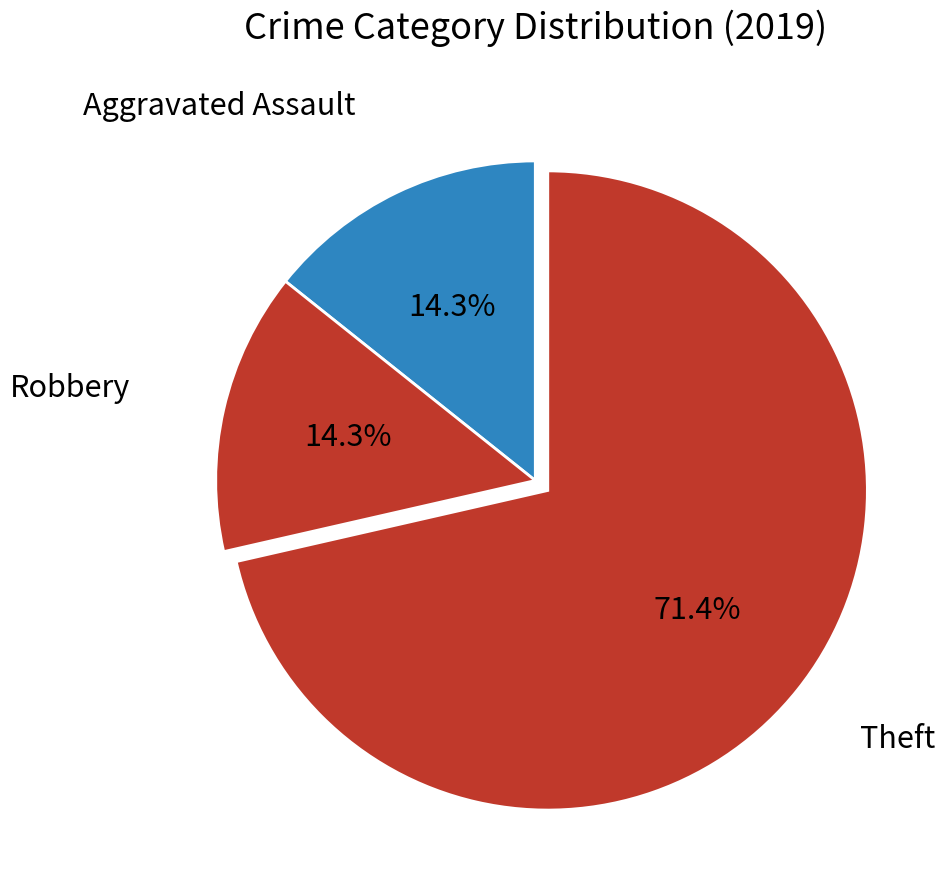

Count the number of slices in the pie.

3